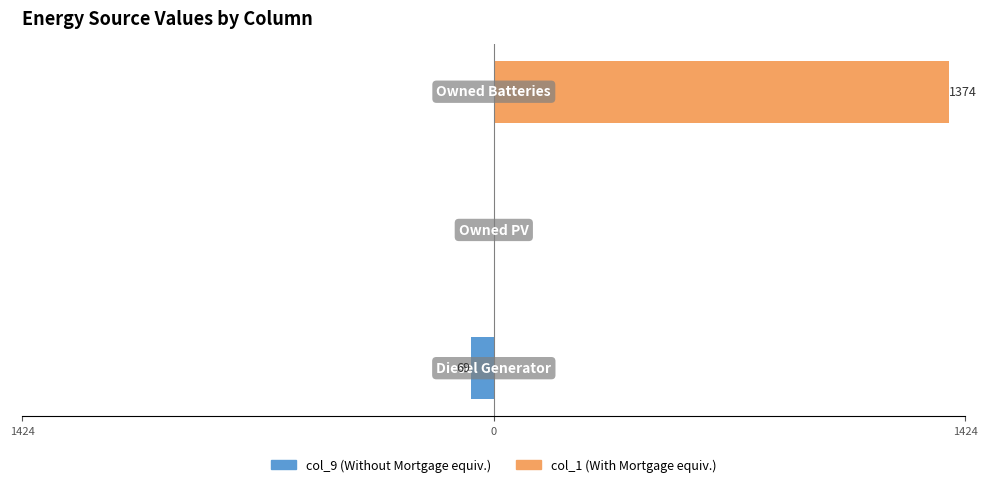

Between 0 and 1424, which series saw the biggest shift?

col_1 (right)